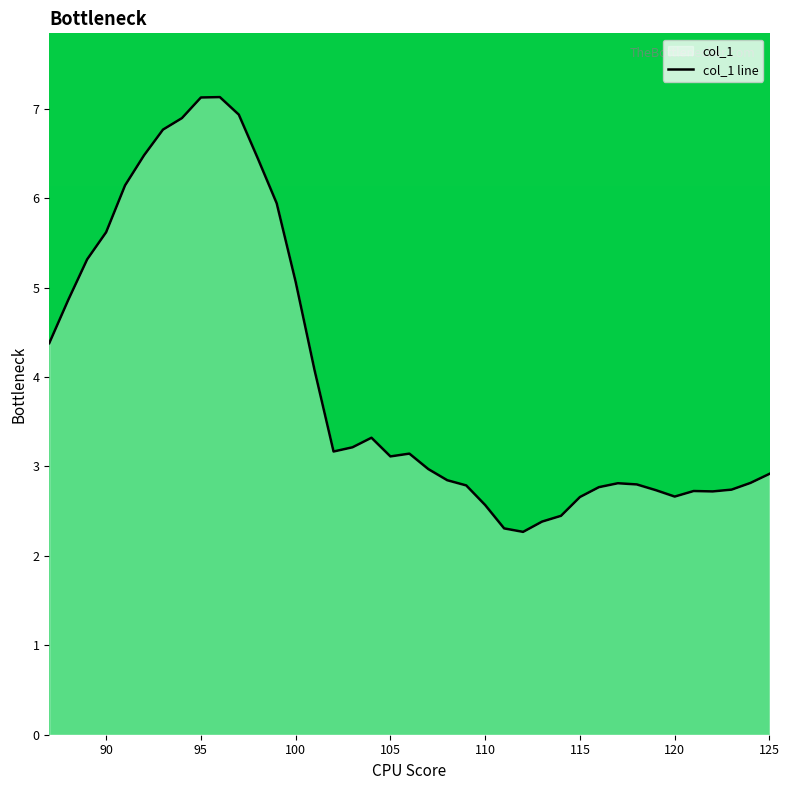

Is it true that the value at 115 is 1.2?

False